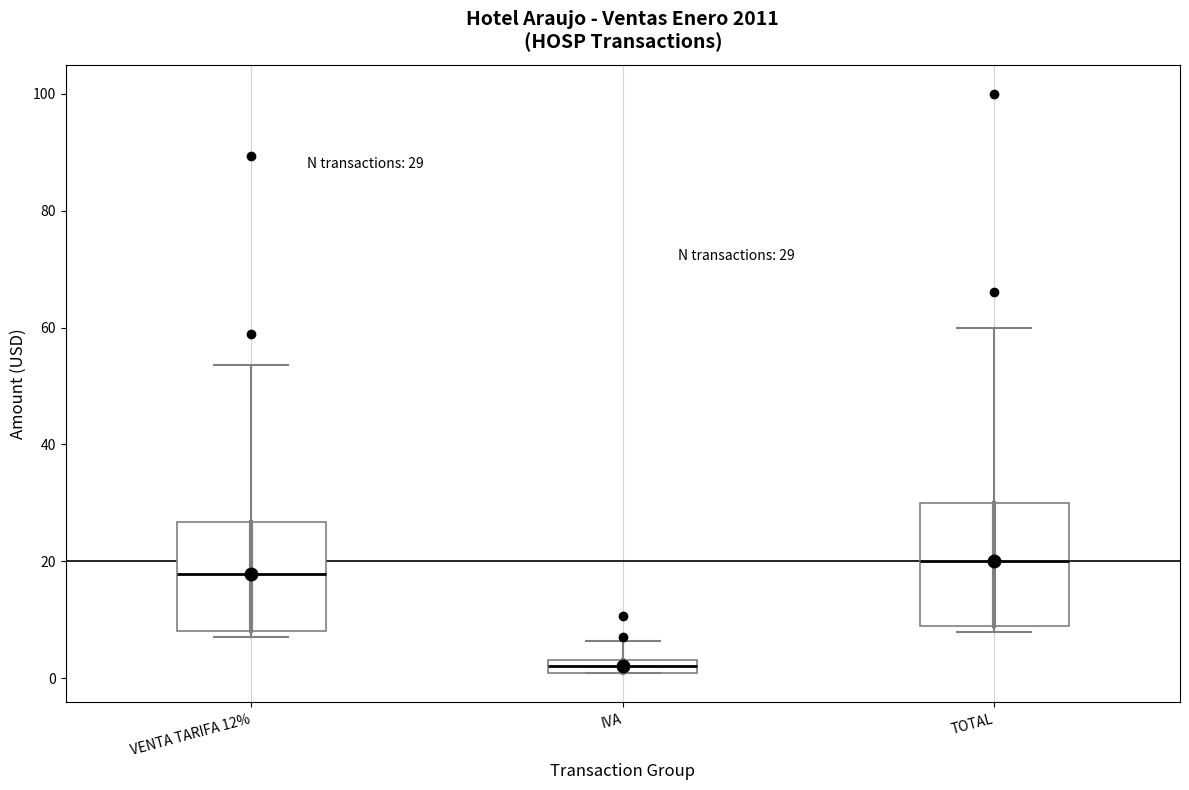

Comparing the boxes themselves (not the whiskers), which one is the tallest?

TOTAL